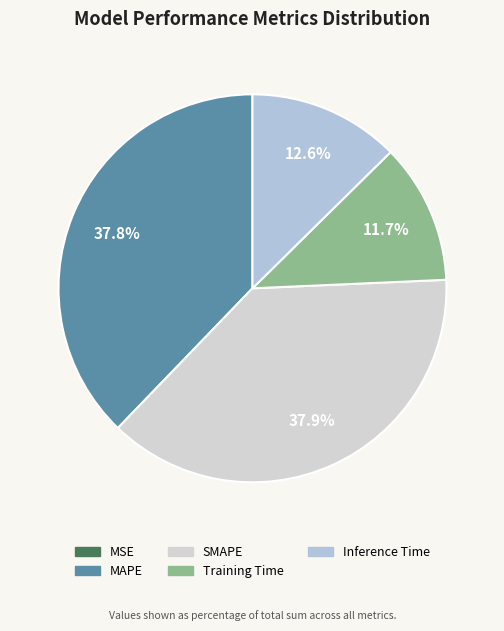

To the nearest percent, what is the difference between the Training Time and Inference Time slice percentages?

1%